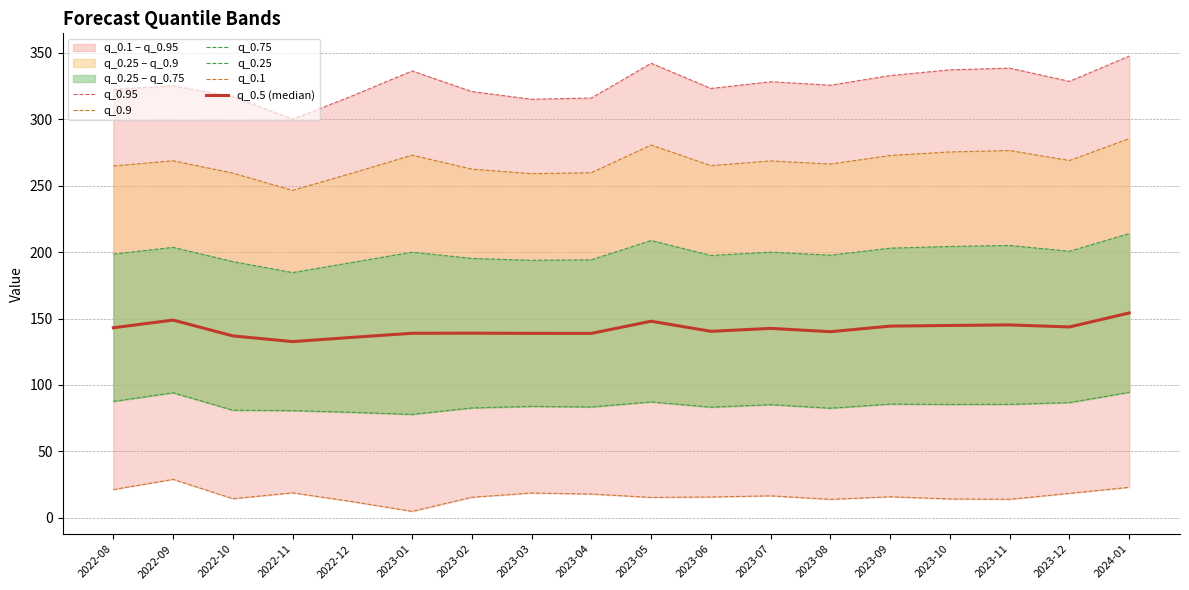

True or false: q_0.5 (median) and q_0.95 cross at least once.

False